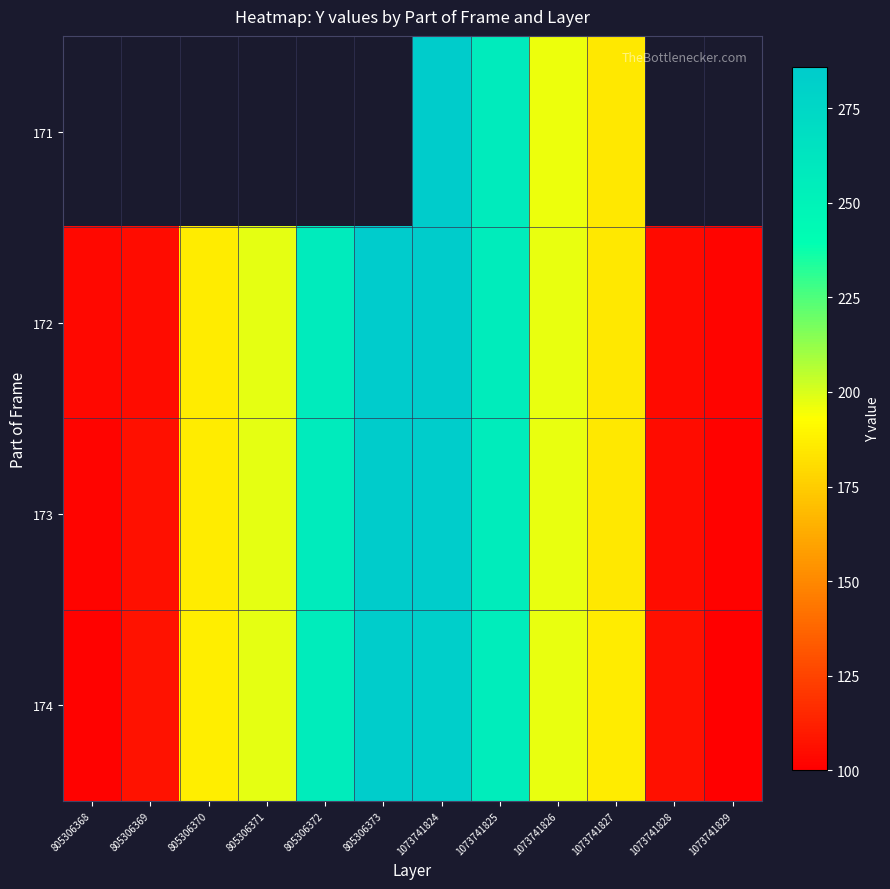

What is the total value across all series at 1073741825?

1024.0